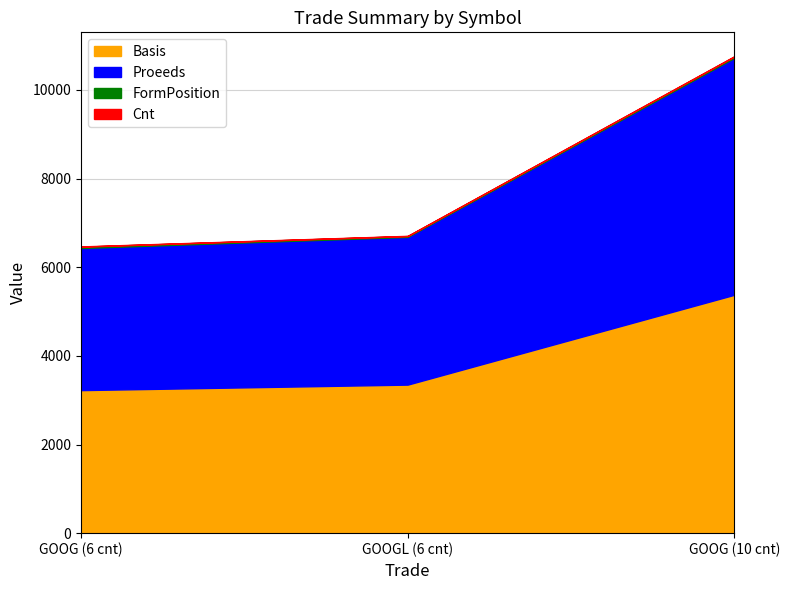

Which category has the highest value across all series?

GOOG (10 cnt)